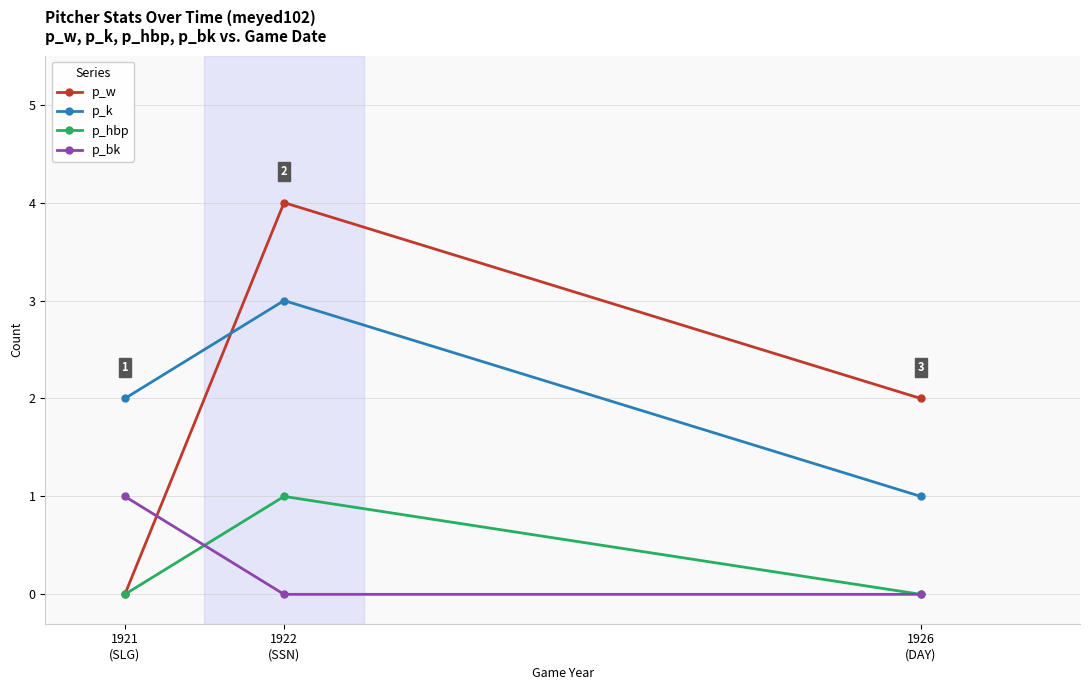

Which series has the widest spread of values?

p_w